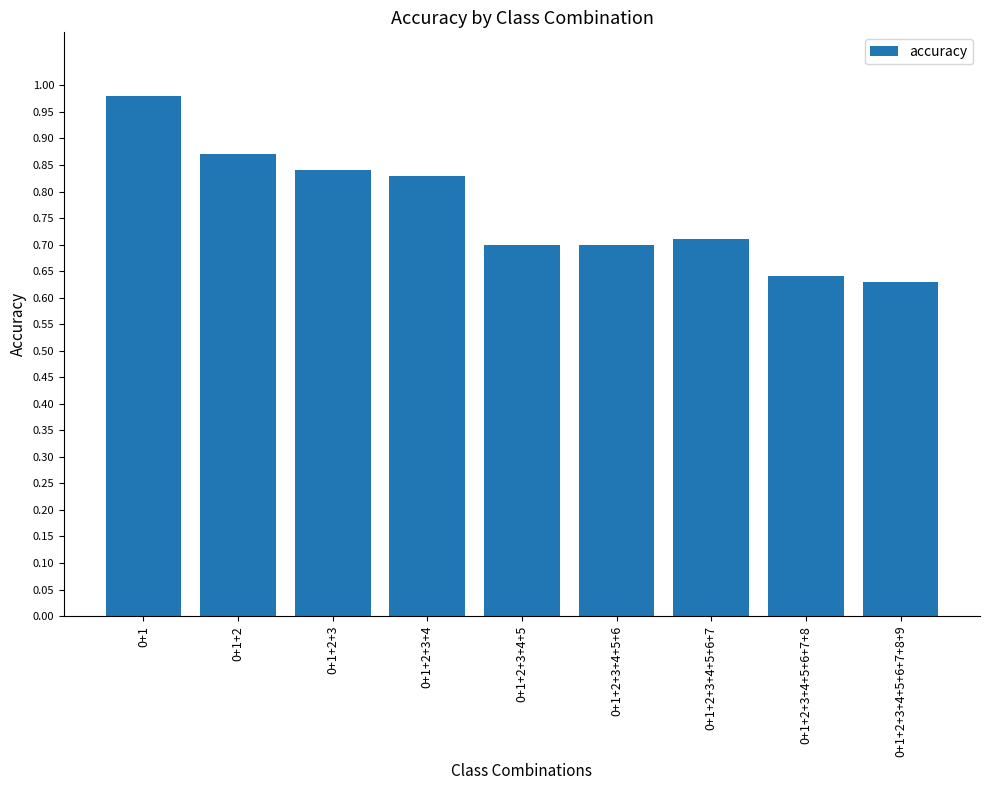

What position from the left is 0+1?

1